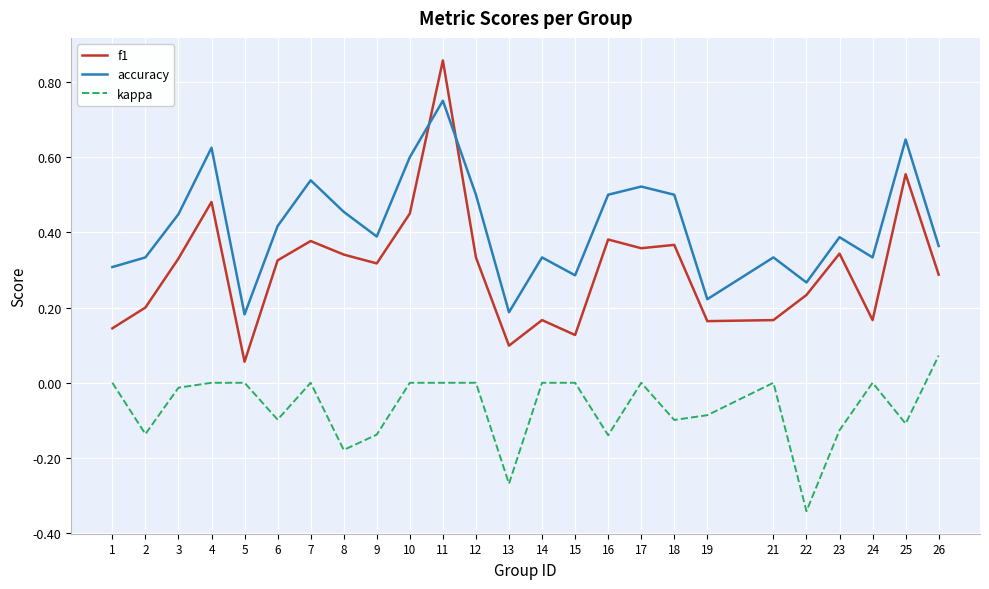

Rank the series by their average value, from highest to lowest.

accuracy, f1, kappa